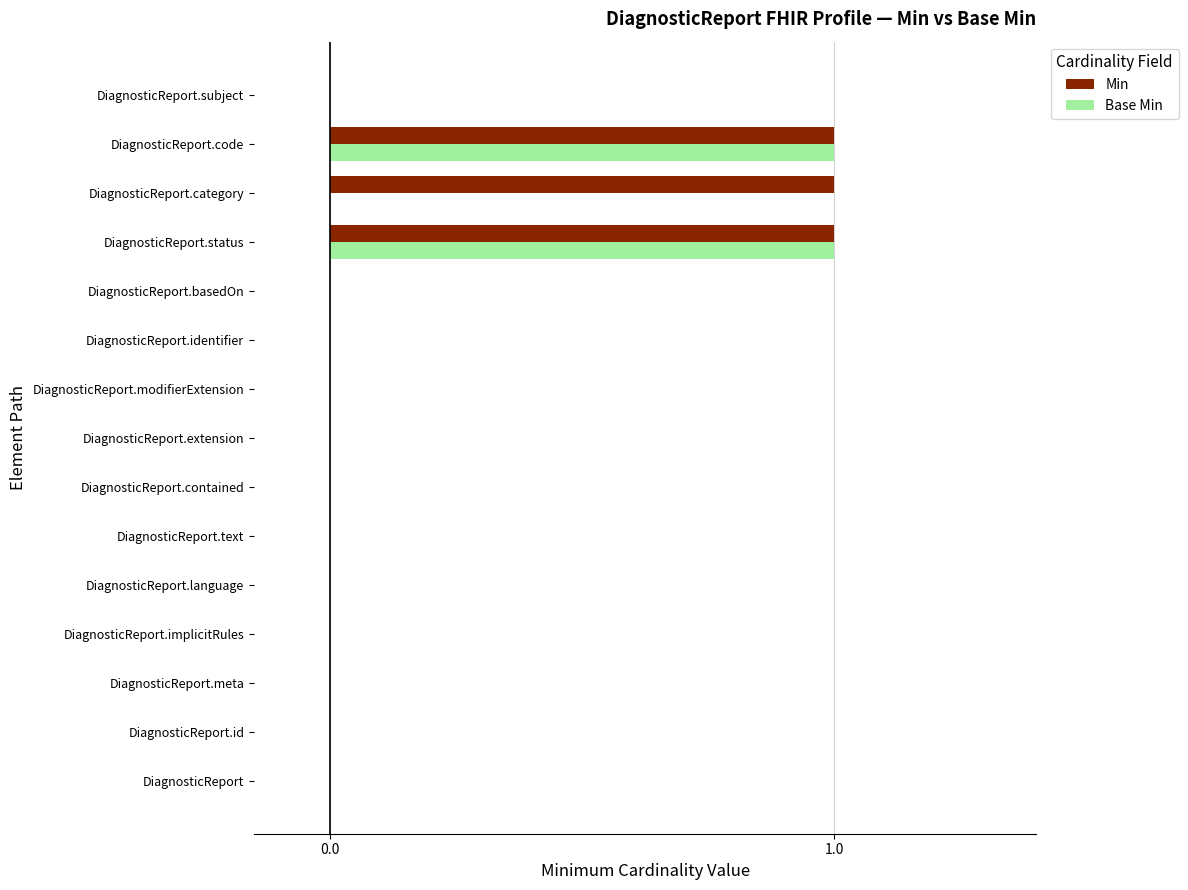

How many data points does each series have?

15